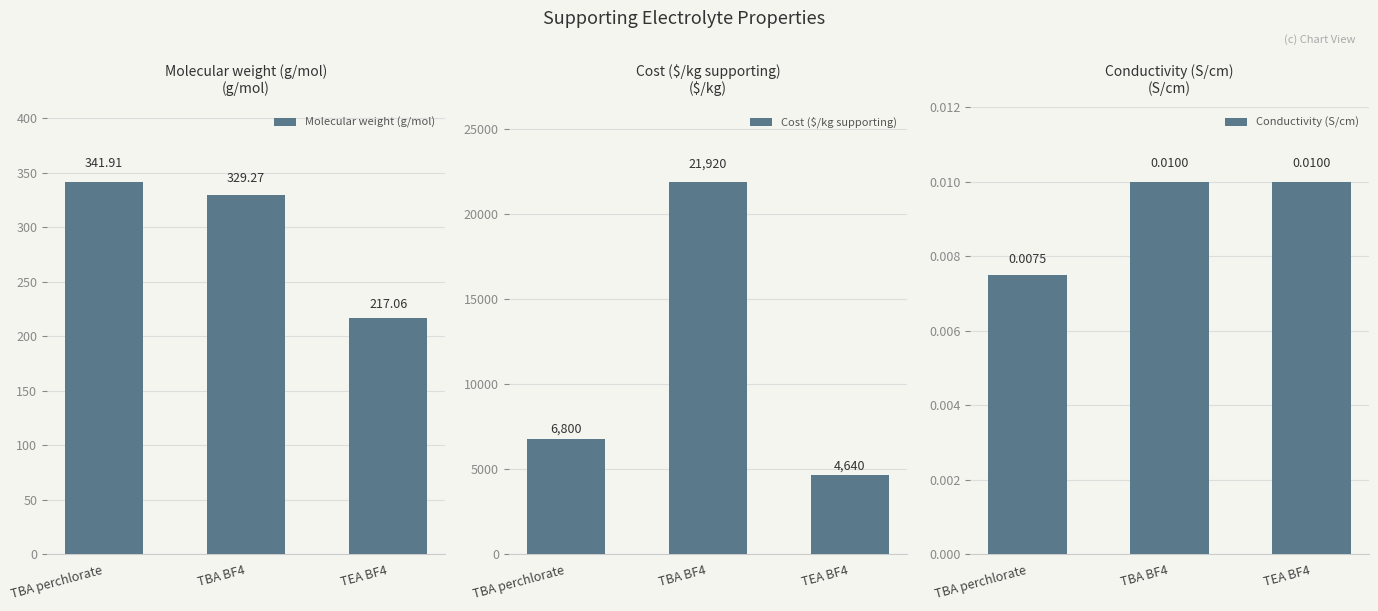

Rank the categories by Conductivity (S/cm) value from lowest to highest.

TBA perchlorate, TBA BF4, TEA BF4